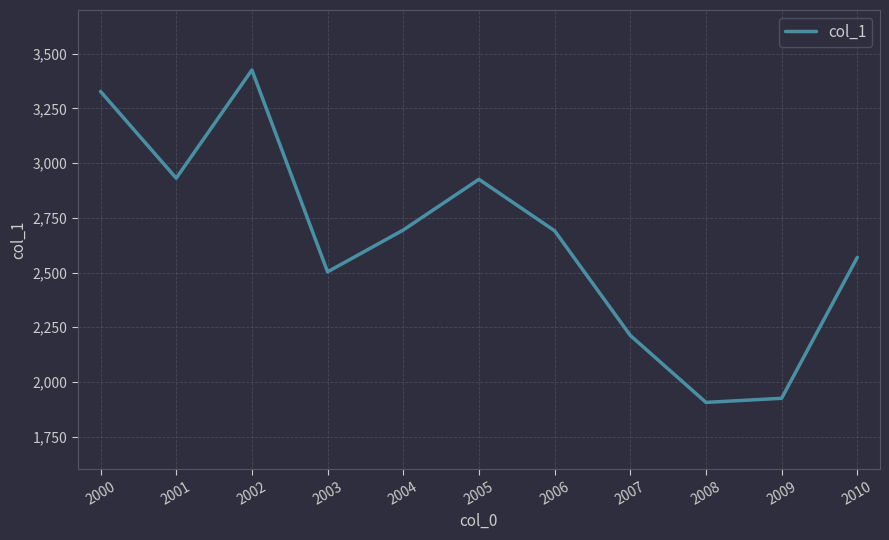

Is it true that the value at 2009 is 1925.1?

True